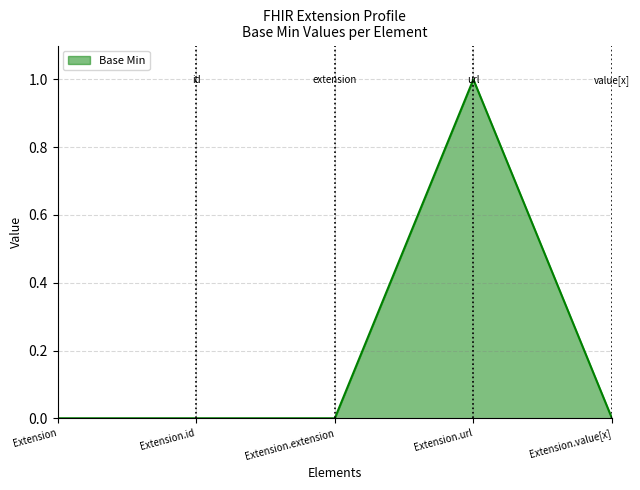

What position from the right is Extension.id?

4